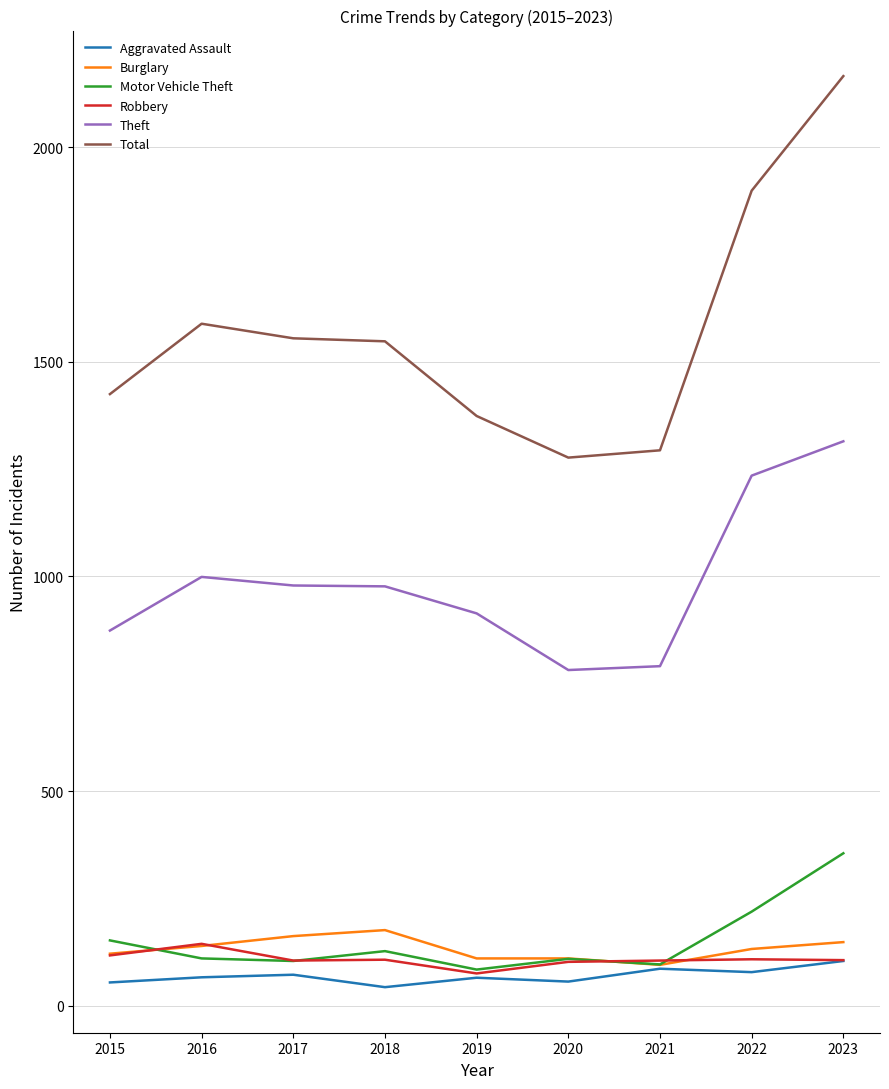

What is the sum of the Aggravated Assault values at 2017 and 2015?

126